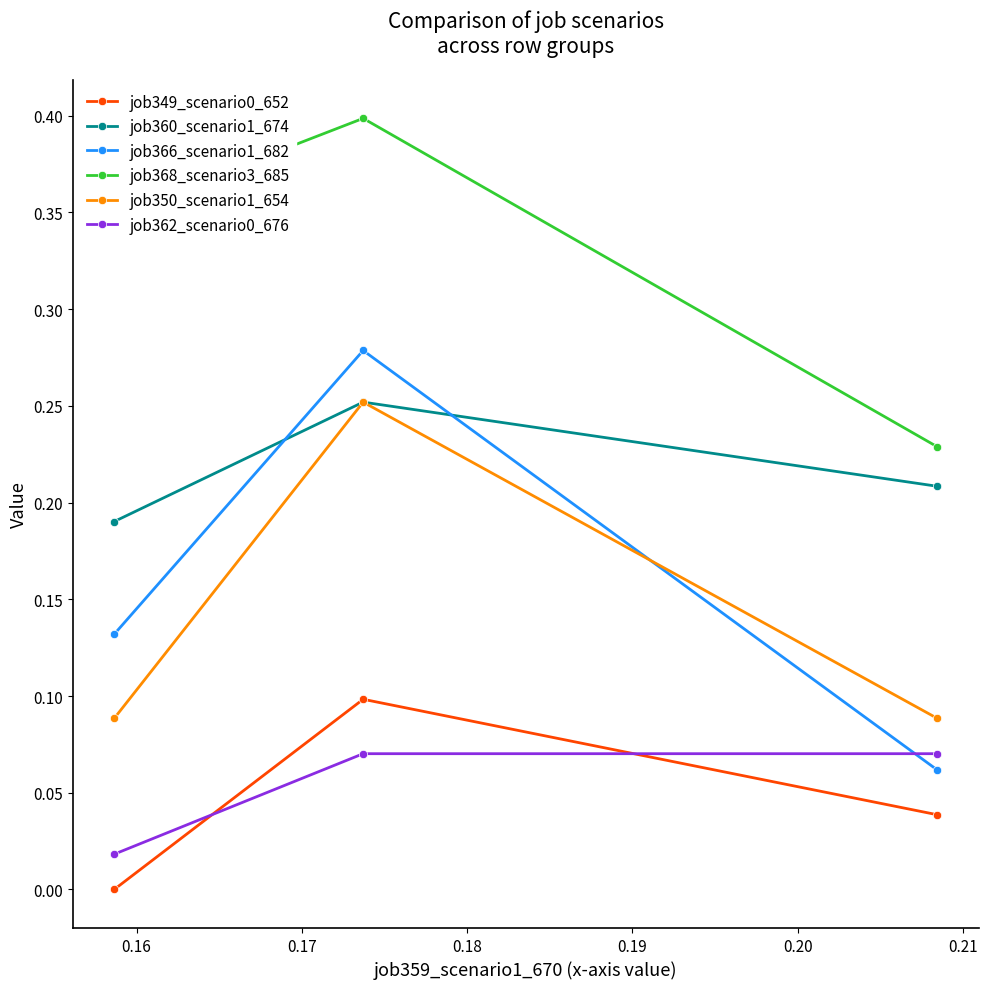

What is the greatest value displayed?

0.4